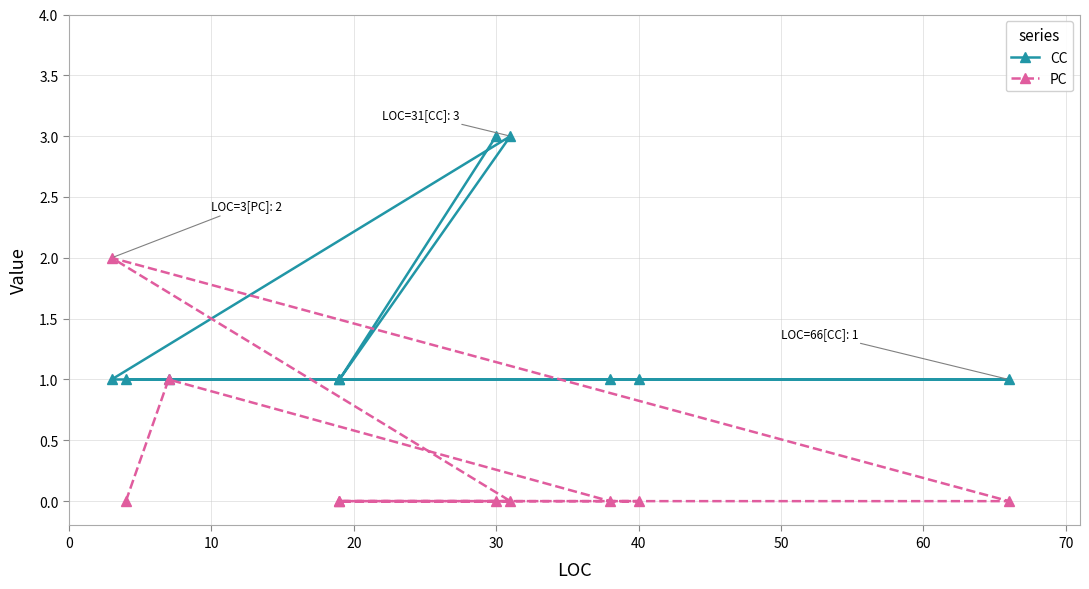

Which series has the largest total across all categories?

CC